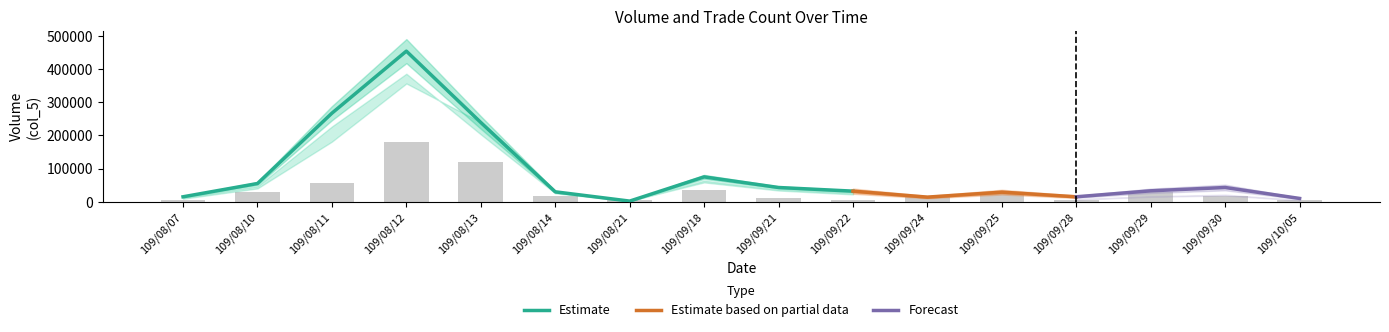

How many distinct data groups are displayed?

3